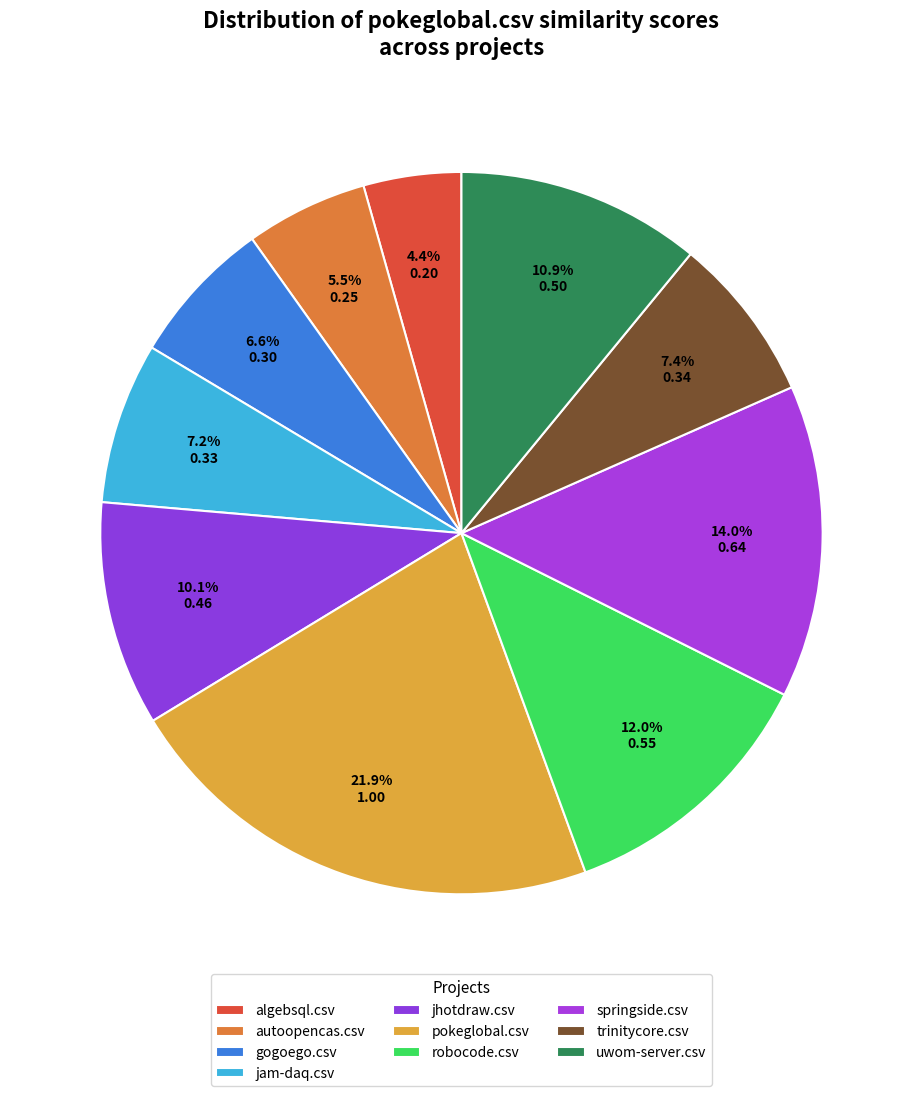

How much of the chart is everything except jam-daq.csv?

92.8%